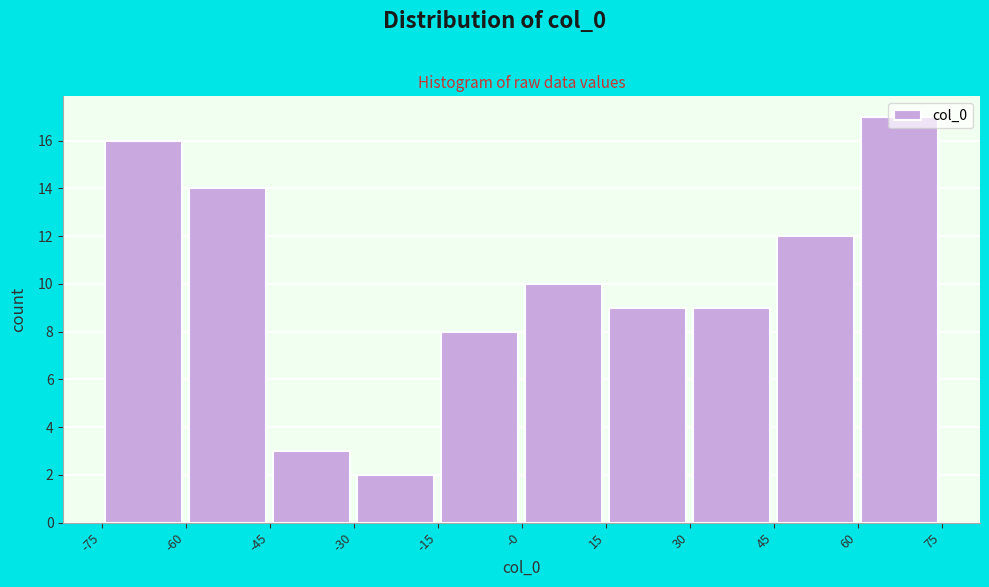

Reading left to right, transcribe this chart: for each bar, give the range it covers on the x-axis and its height. The values are not printed on the chart, so give them approximately, as read against the axis.

-75 to -60: 16
-60 to -45: 14
-45 to -30: 3
-30 to -15: 2
-15 to -0: 8
-0 to 15: 10
15 to 30: 9
30 to 45: 9
45 to 60: 12
60 to 75: 17